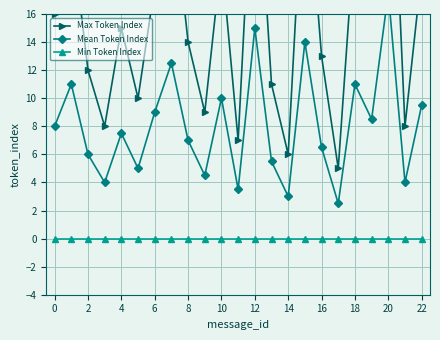

Which has a higher value, 15 or 18?

15